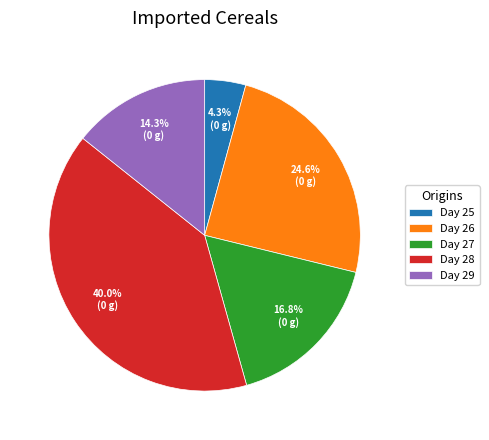

What is the total percentage of Day 27 and Day 26?

41.4%